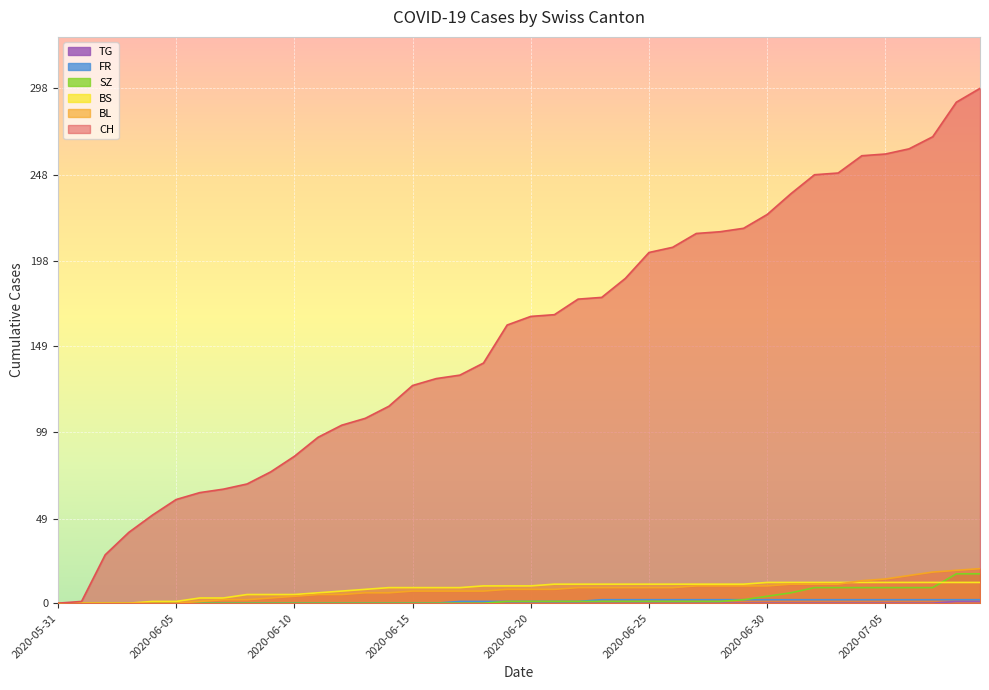

True or false: CH and FR cross at least once.

False